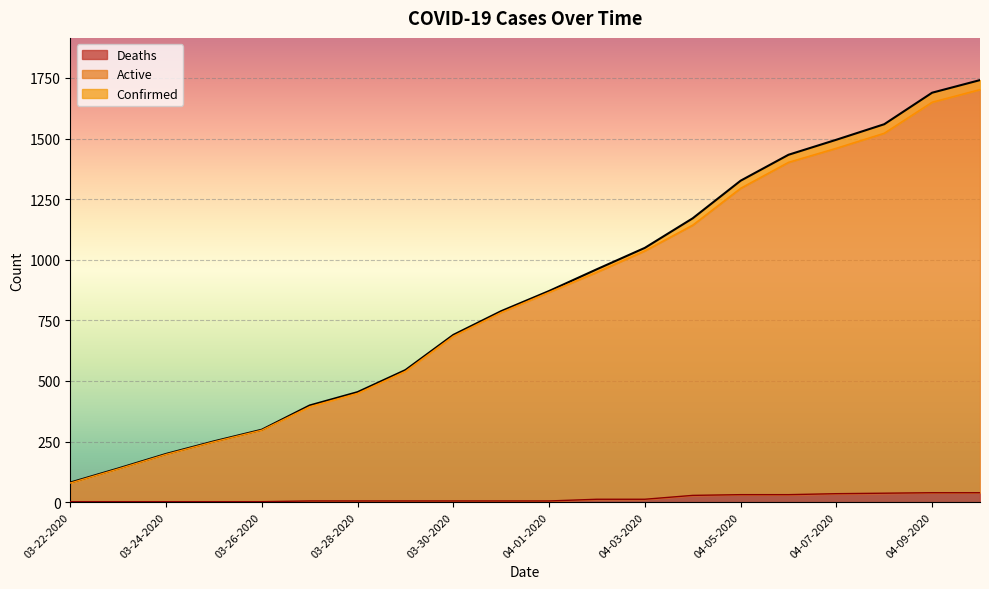

Where does the Deaths series first go above 5?

04-02-2020